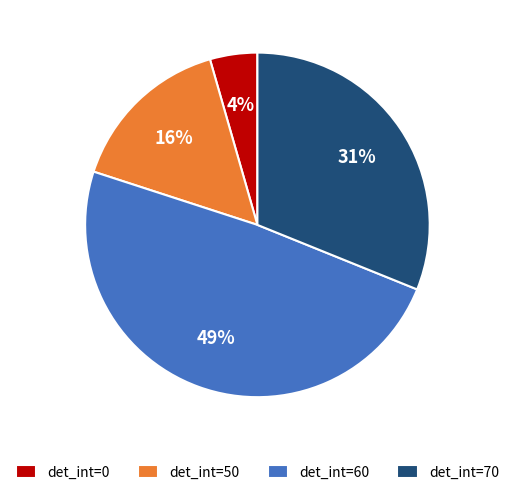

To the nearest percent, what is the average slice percentage?

25%